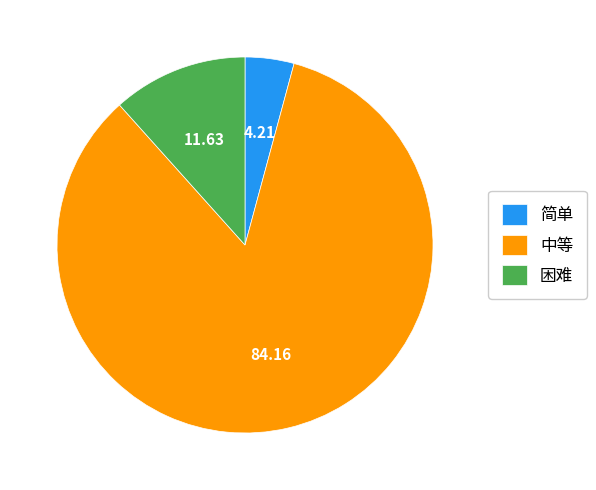

What is the smallest slice in the pie chart?

简单